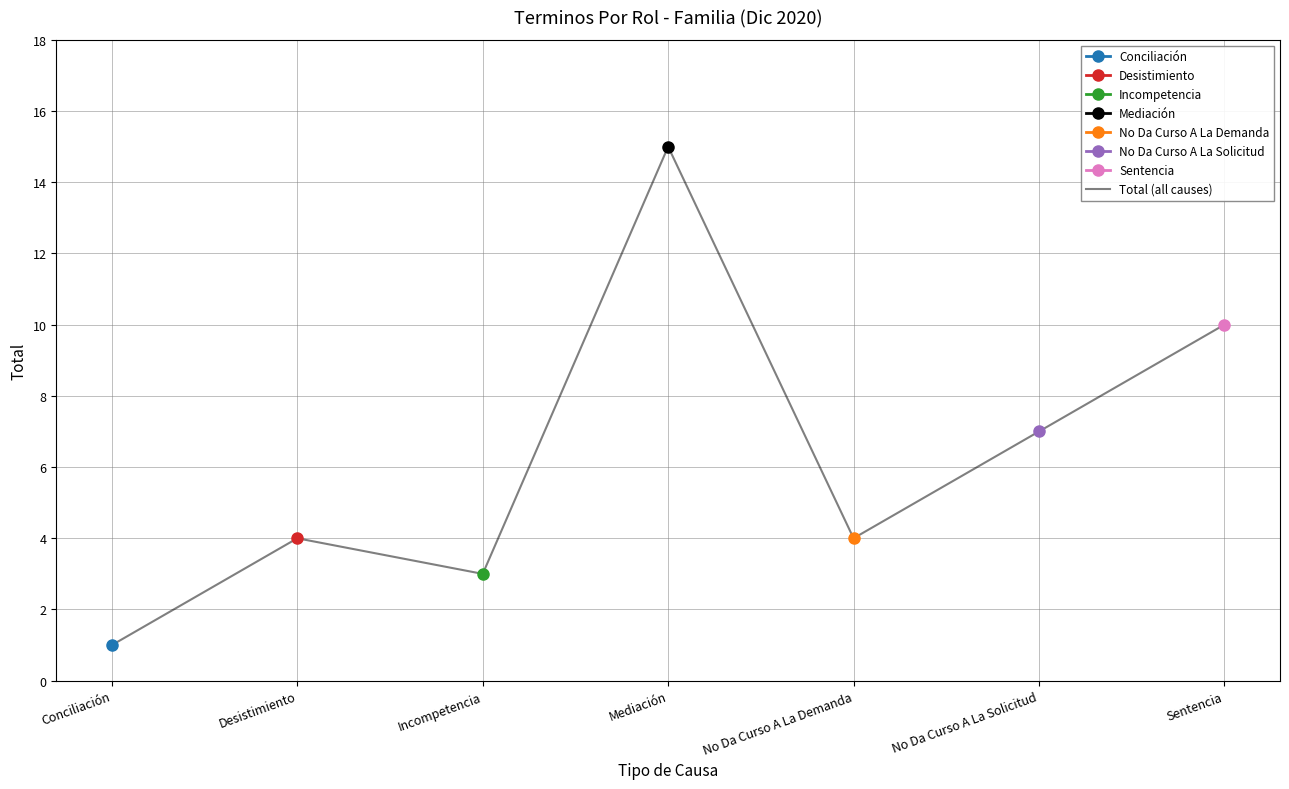

Between Incompetencia and No Da Curso A La Demanda, which is larger?

No Da Curso A La Demanda